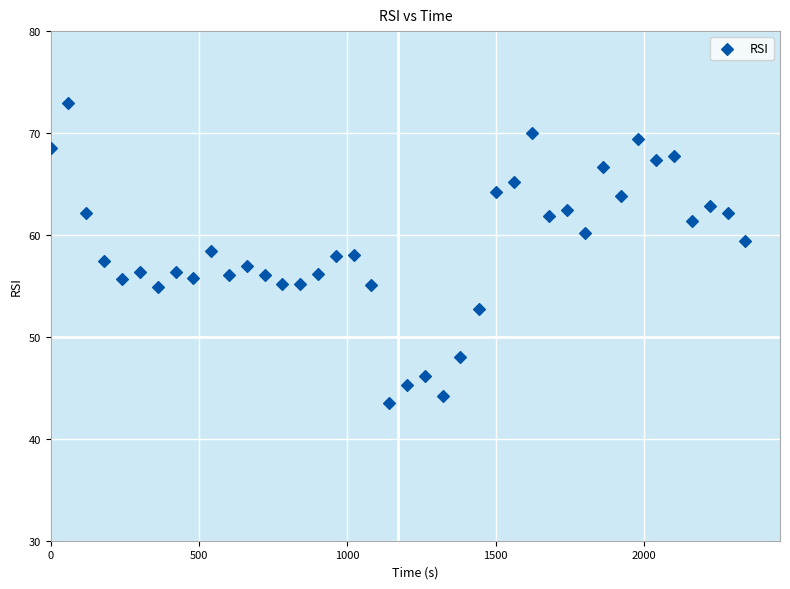

What is the range of X values (max minus min)?

2340.7